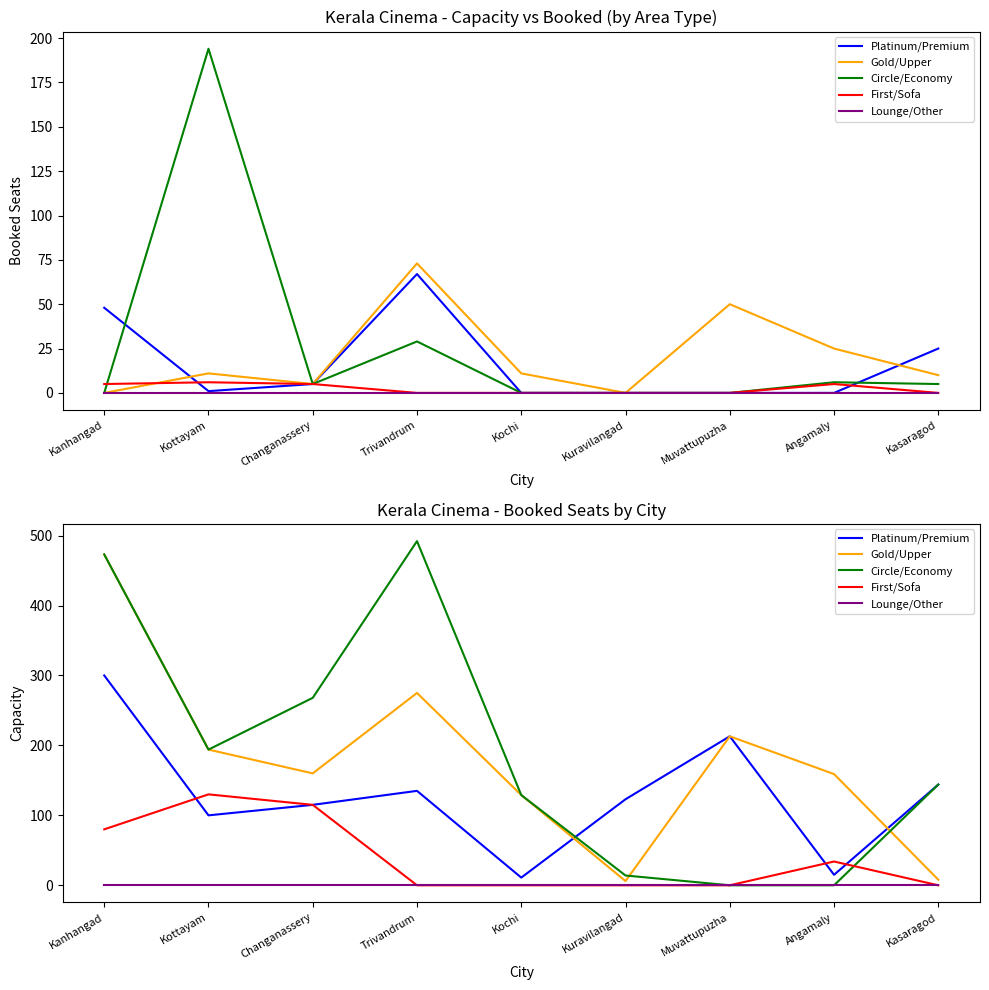

What are all the series names shown in the legend?

Platinum/Premium, Gold/Upper, Circle/Economy, First/Sofa, Lounge/Other